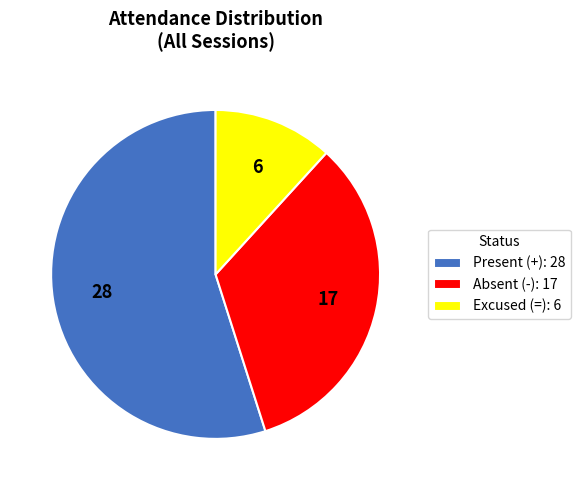

True or false: Present (+): 28 accounts for 55% of the total.

True